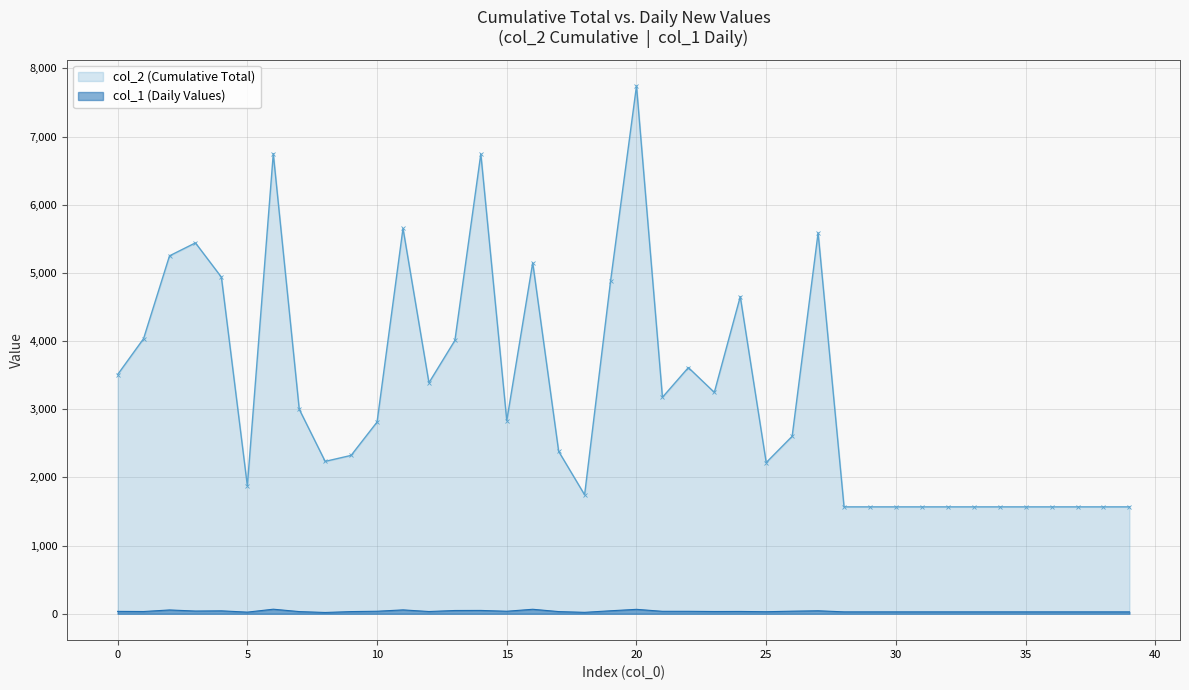

What is the minimum value shown in the chart?

19